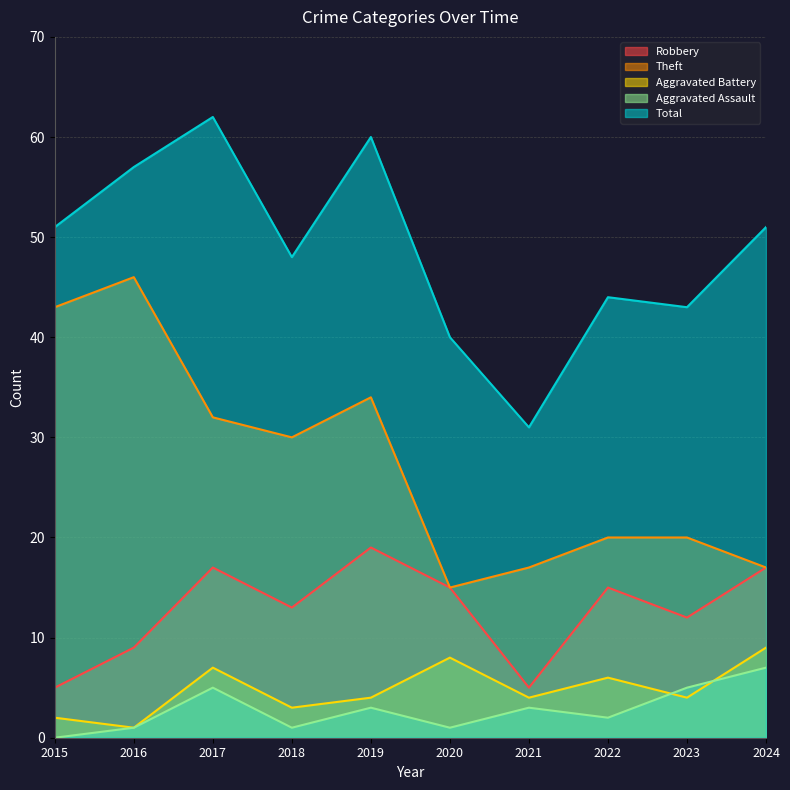

Is the value of Aggravated Assault at 2018 greater than the value of Theft at 2017?

No